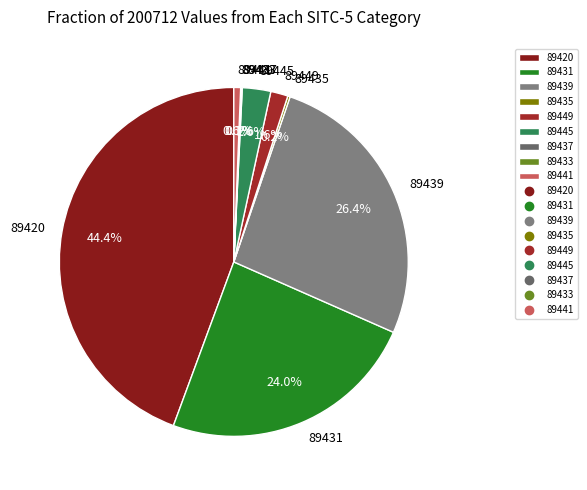

What percentage is NOT represented by 89449?

98.4%